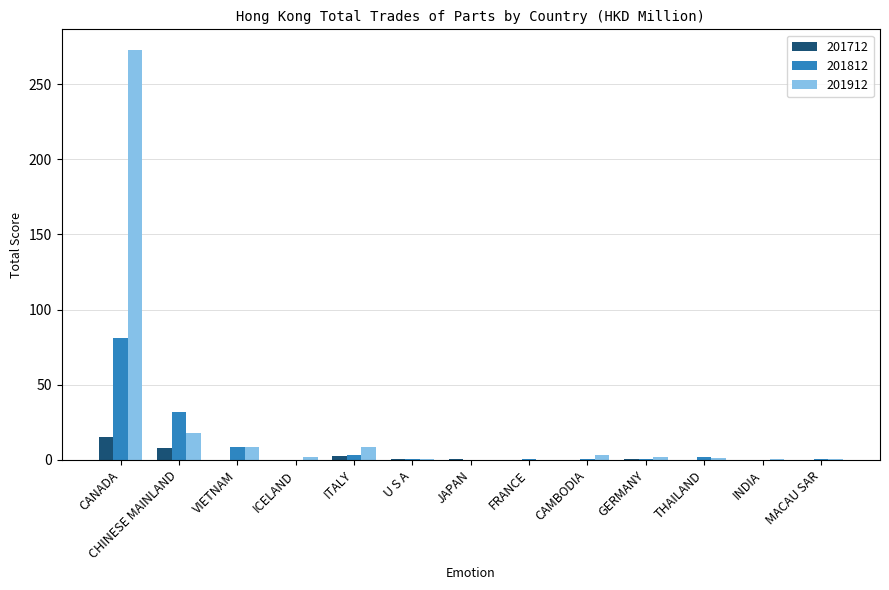

Does the chart contain stacked bars?

No